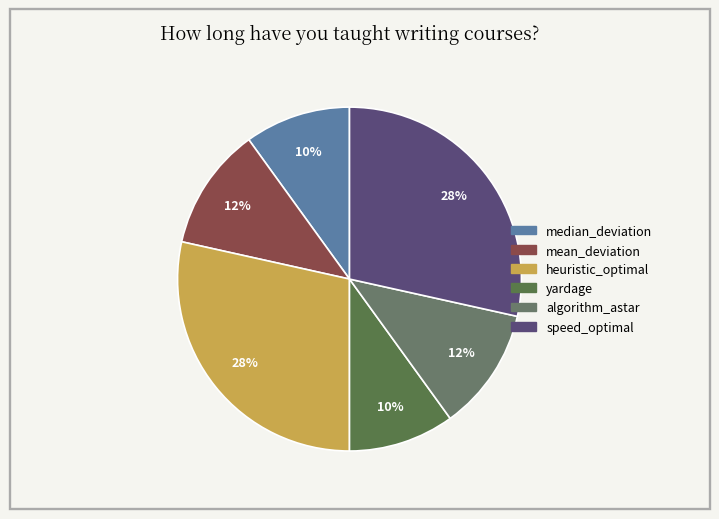

Rank the categories by value from highest to lowest.

heuristic_optimal, speed_optimal, mean_deviation, algorithm_astar, median_deviation, yardage